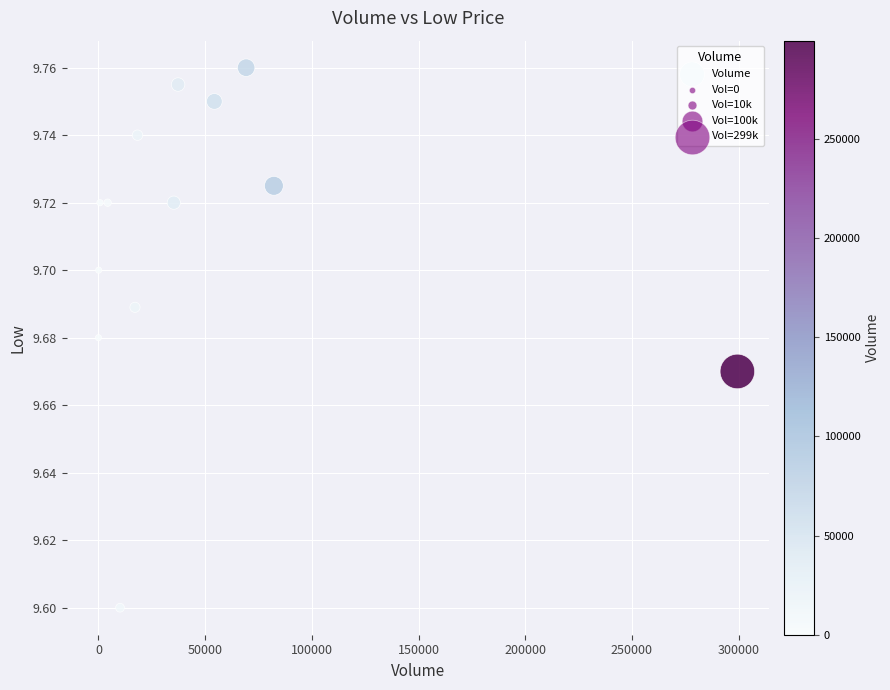

What Y value in the scatter plot is closest to 9?

9.6